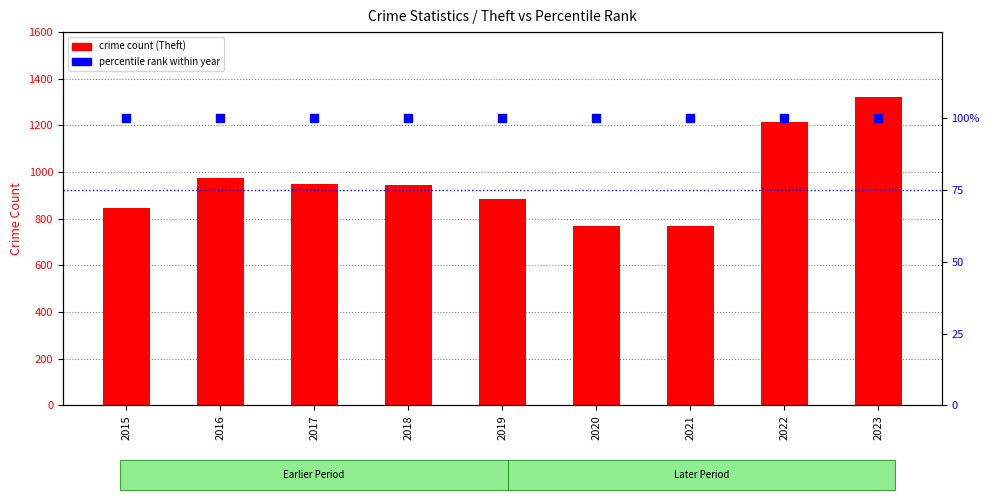

Is the value of percentile rank within year at 2019 greater than the value of crime count at 2018?

No